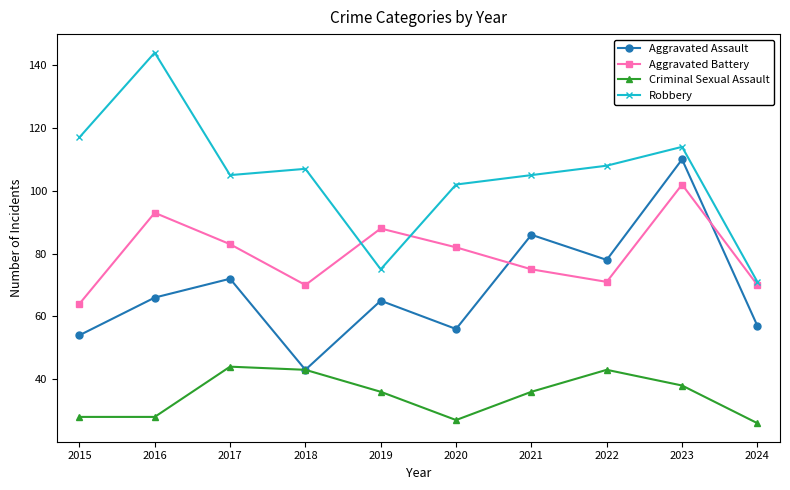

What is the sum of all Robbery values?

1048